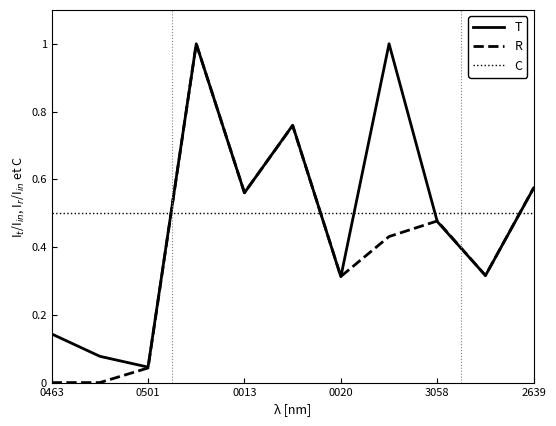

After their last crossing, which series has the higher values: C or R?

R